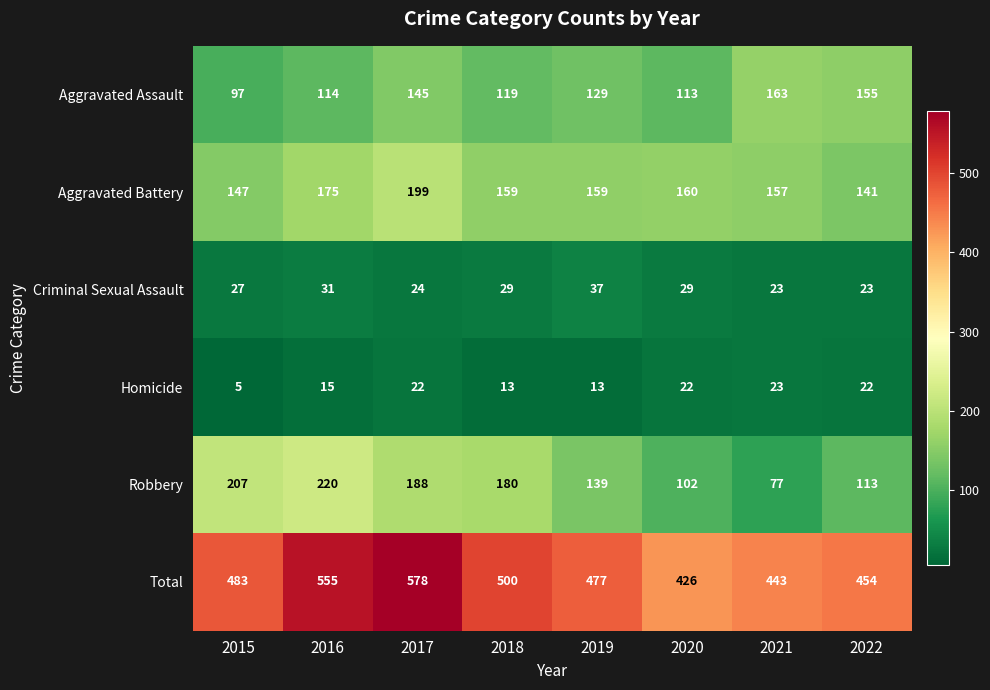

Is it true that Homicide equals 22 at 2022?

True